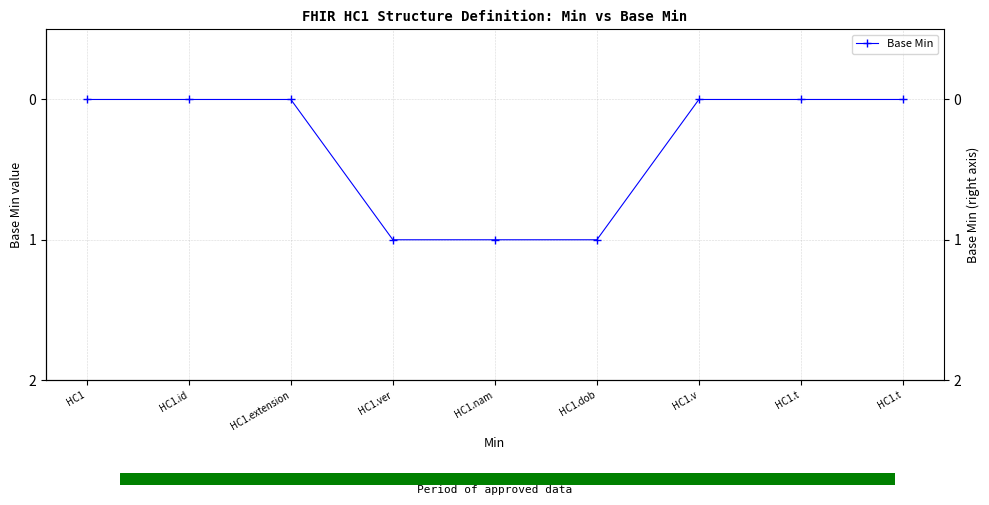

At which category does the chart reach its minimum across all series?

HC1